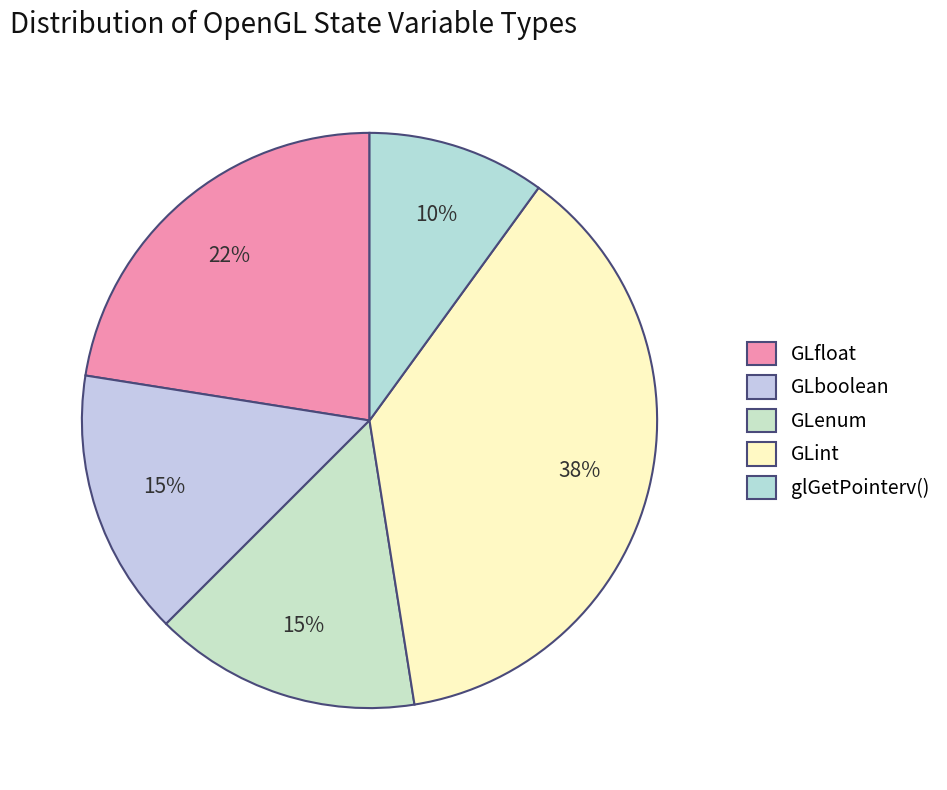

Is GLboolean the majority of the pie?

No